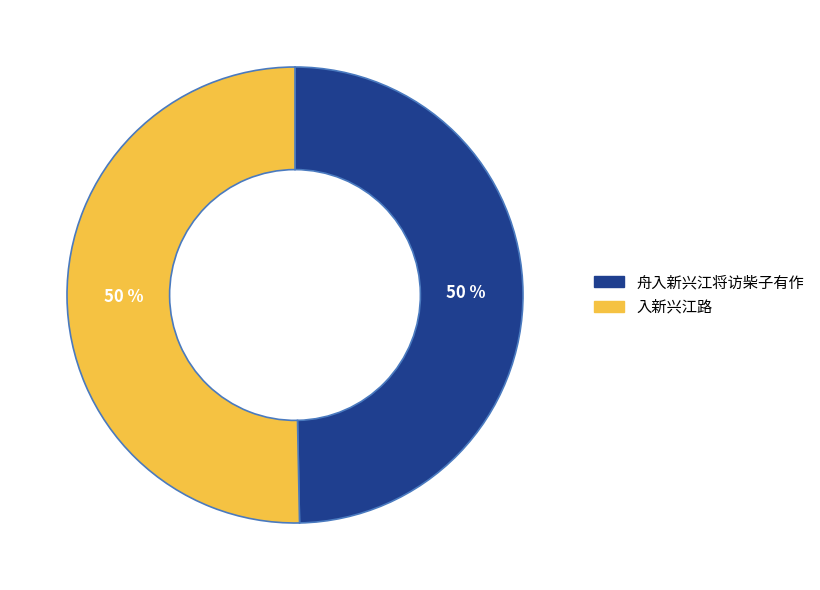

Approximately how many times larger is the value at 入新兴江路 compared to 舟入新兴江将访柴子有作?

1.0